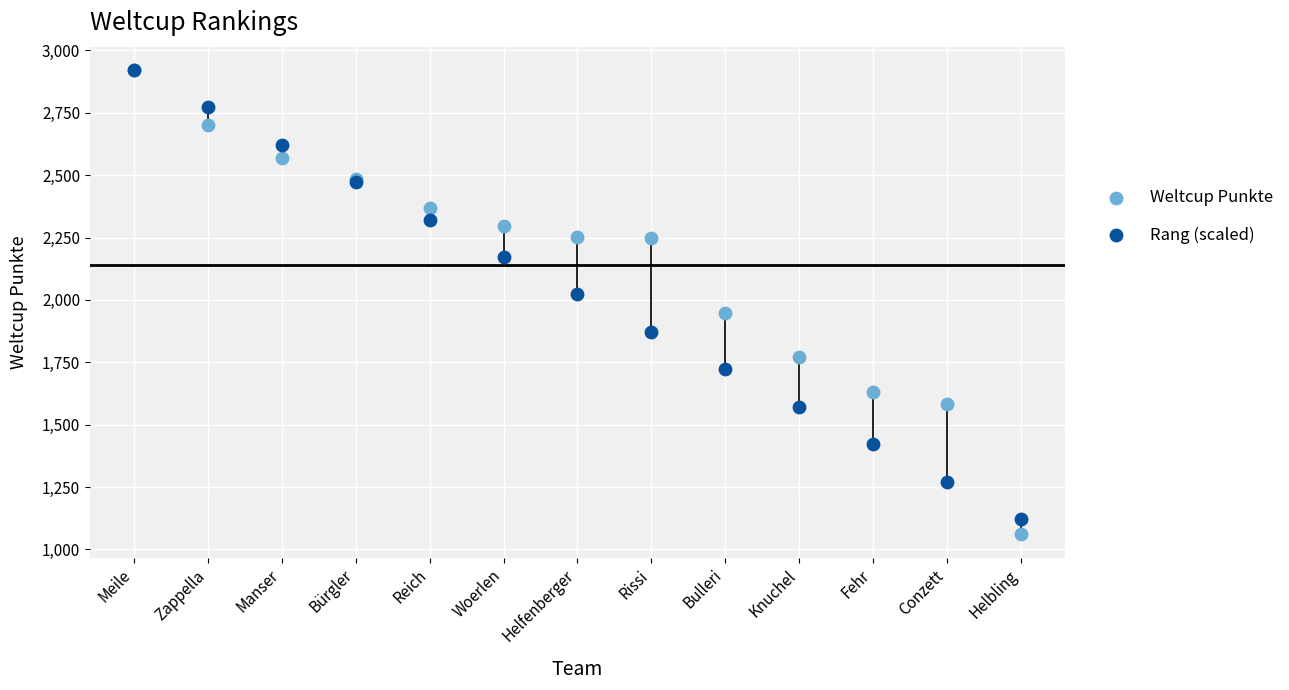

What are all the series names shown in the legend?

Weltcup Punkte, Rang (scaled)